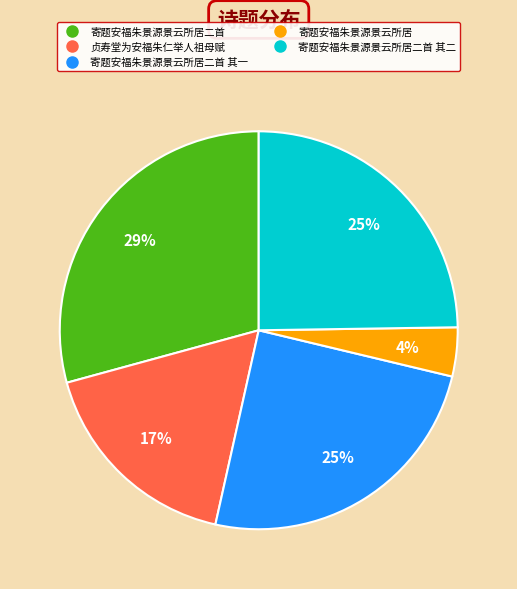

To the nearest percent, what is the difference between the largest and smallest slice percentages?

25%